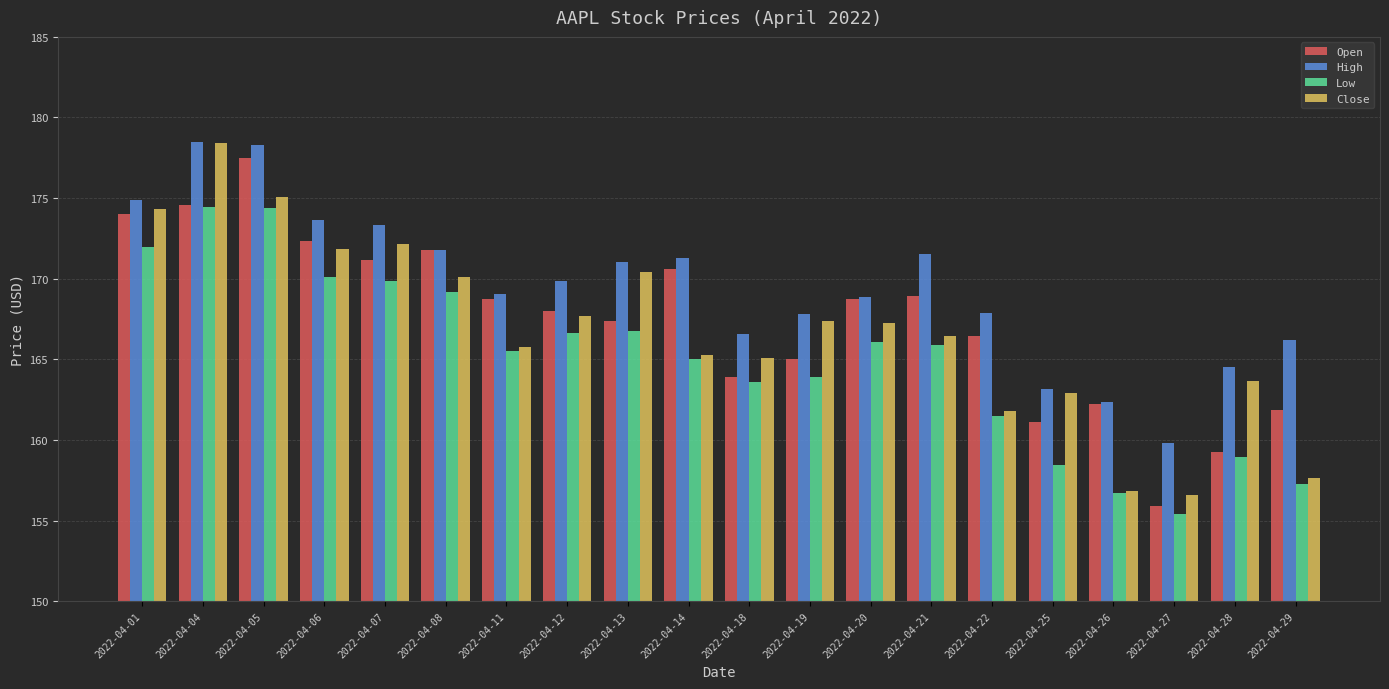

Is the value of Low at 2022-04-08 greater than the value of Close at 2022-04-14?

Yes